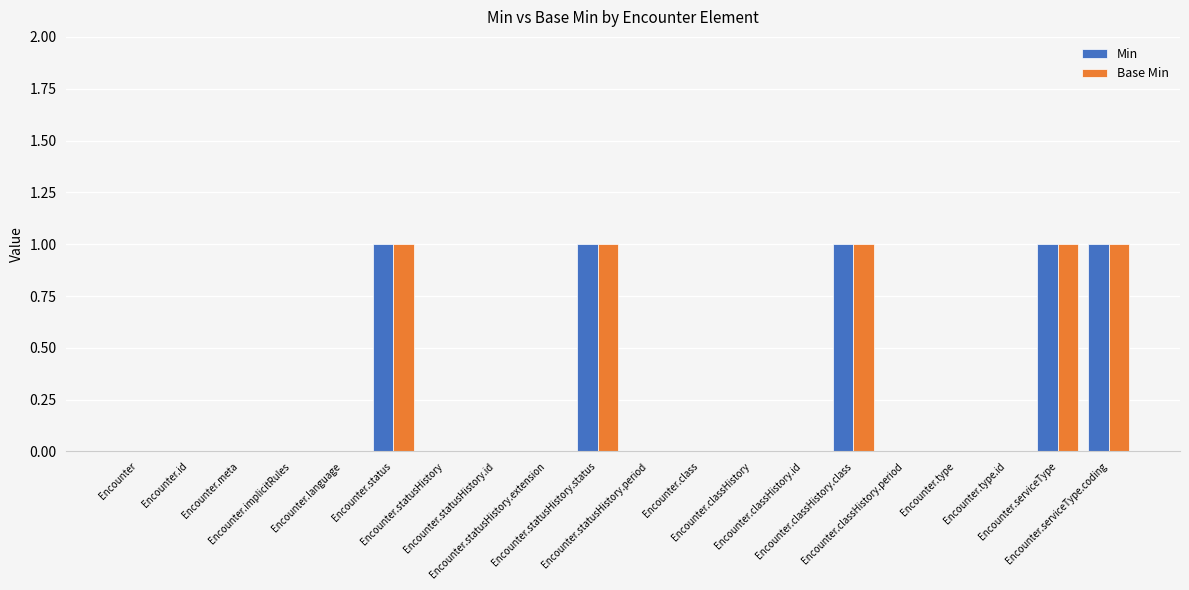

What is the sum of all Base Min values?

5